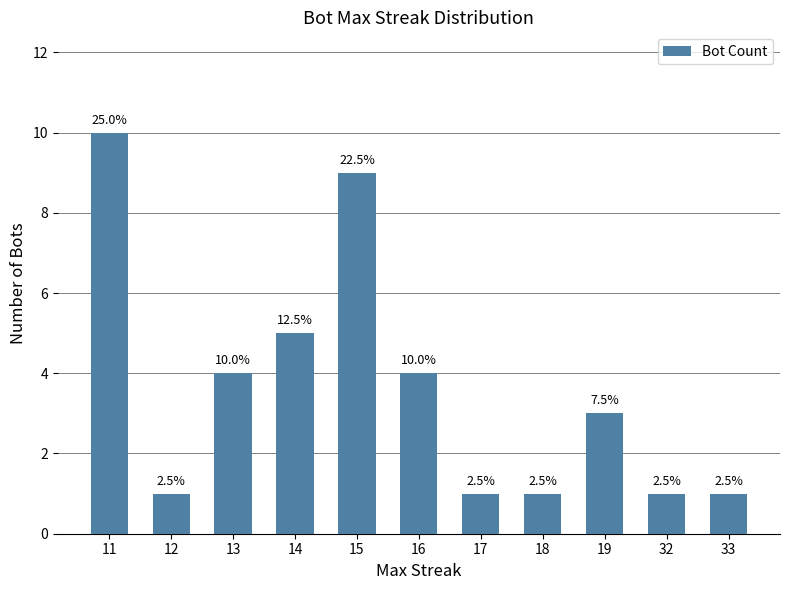

Are the bars horizontal?

No